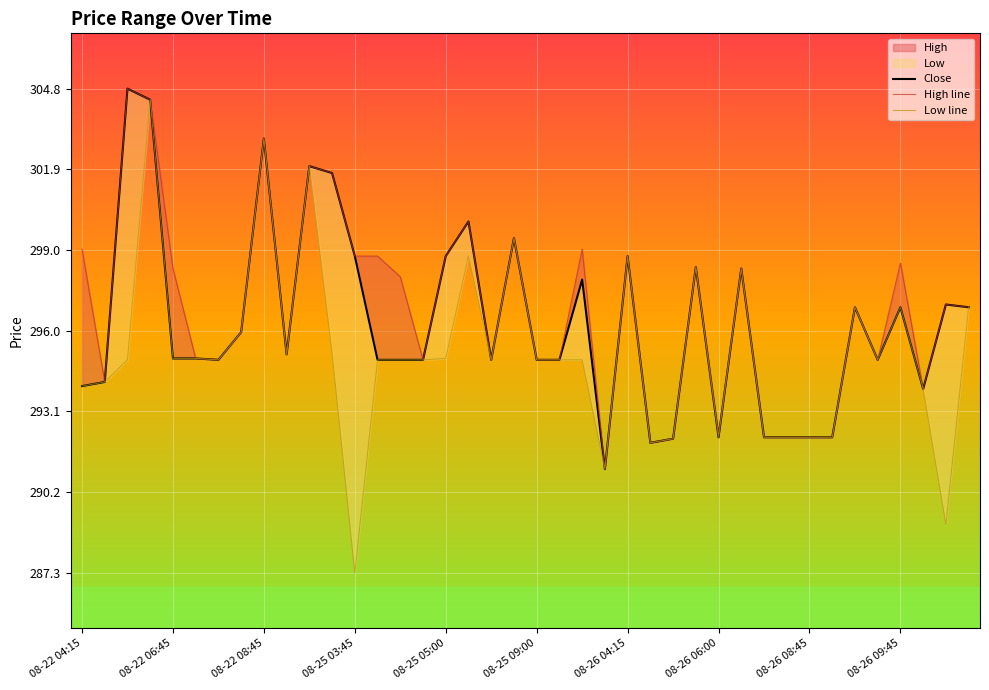

What is the spread (max minus min) of values at 22?

4.0